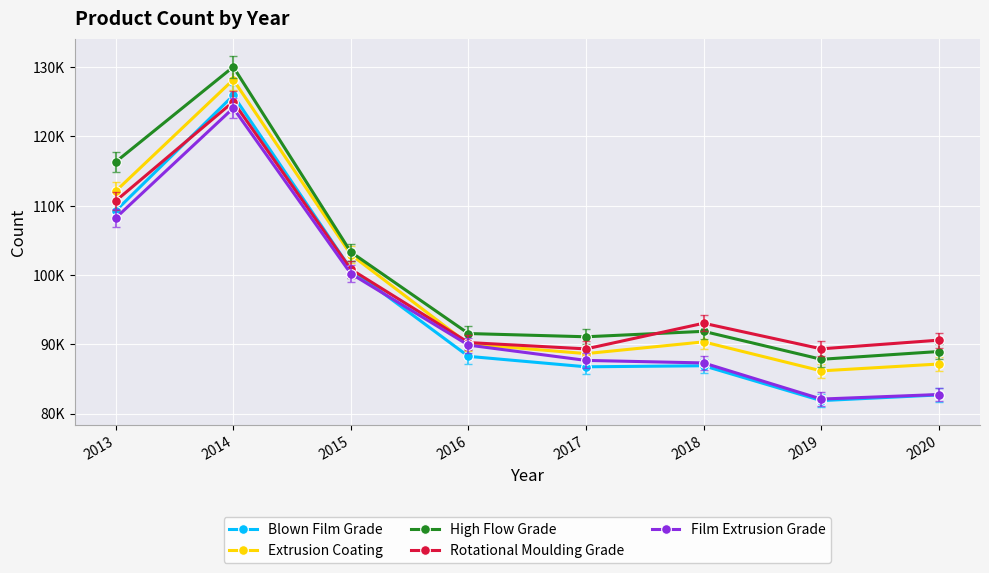

Which series has the widest spread of values?

Blown Film Grade